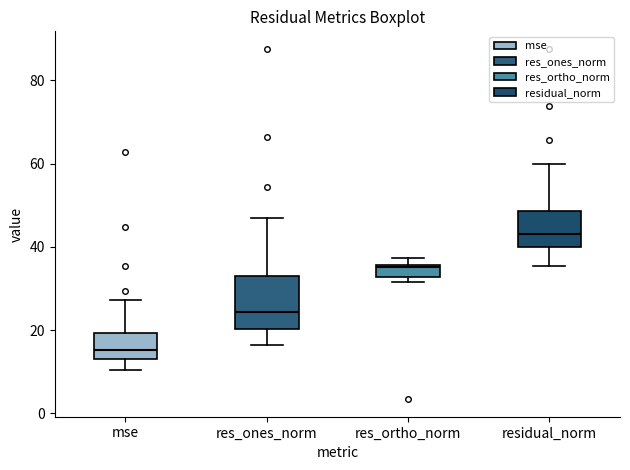

Which box's median line is the lowest?

mse